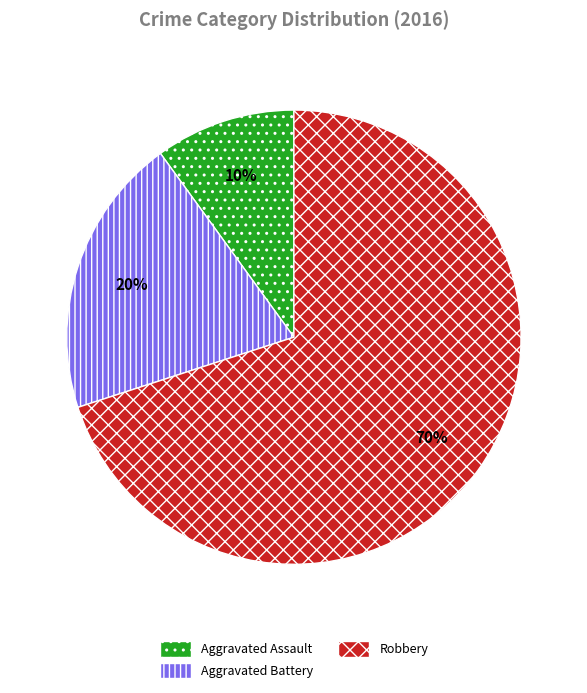

How many segments does this pie chart have?

3